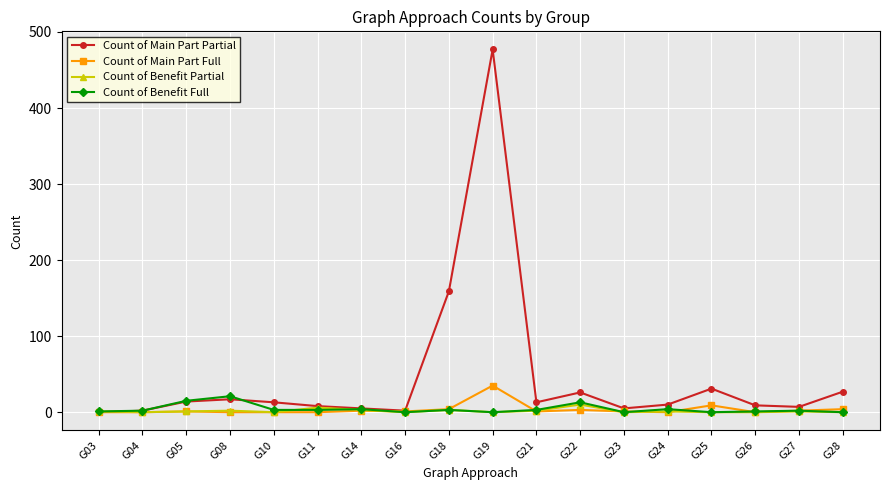

Which category has the highest value in the Count of Benefit Full series?

G08